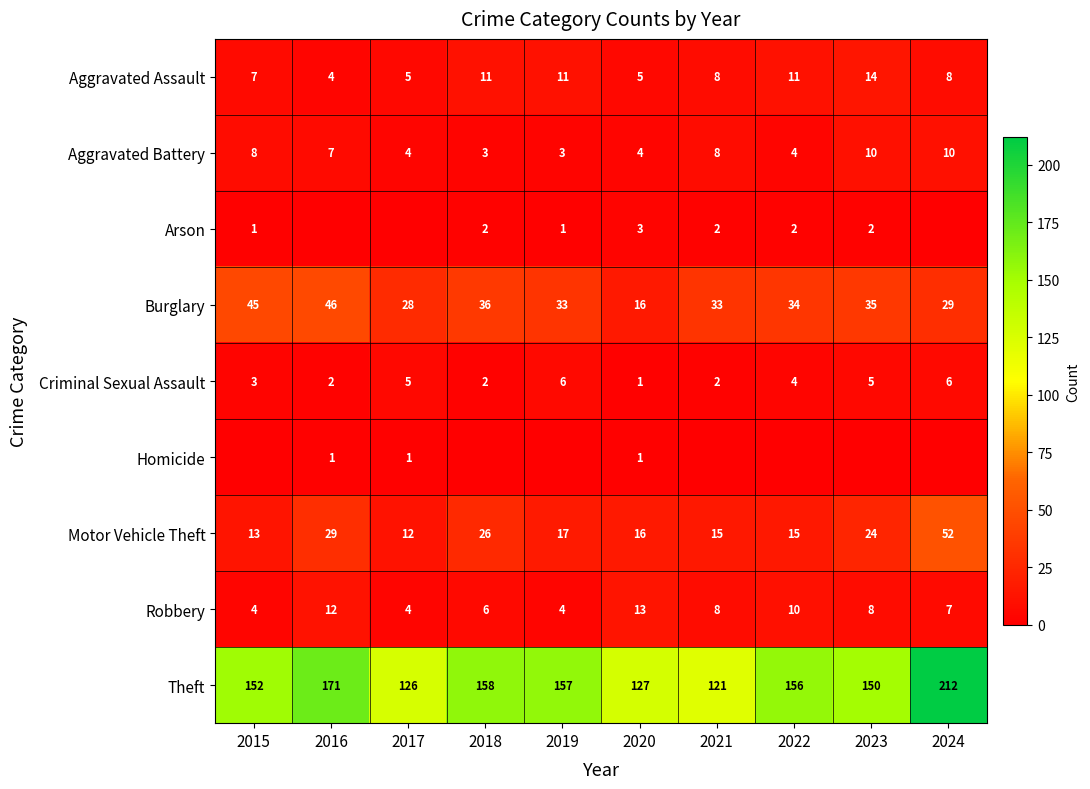

Is it true that Motor Vehicle Theft equals 8 at 2021?

False